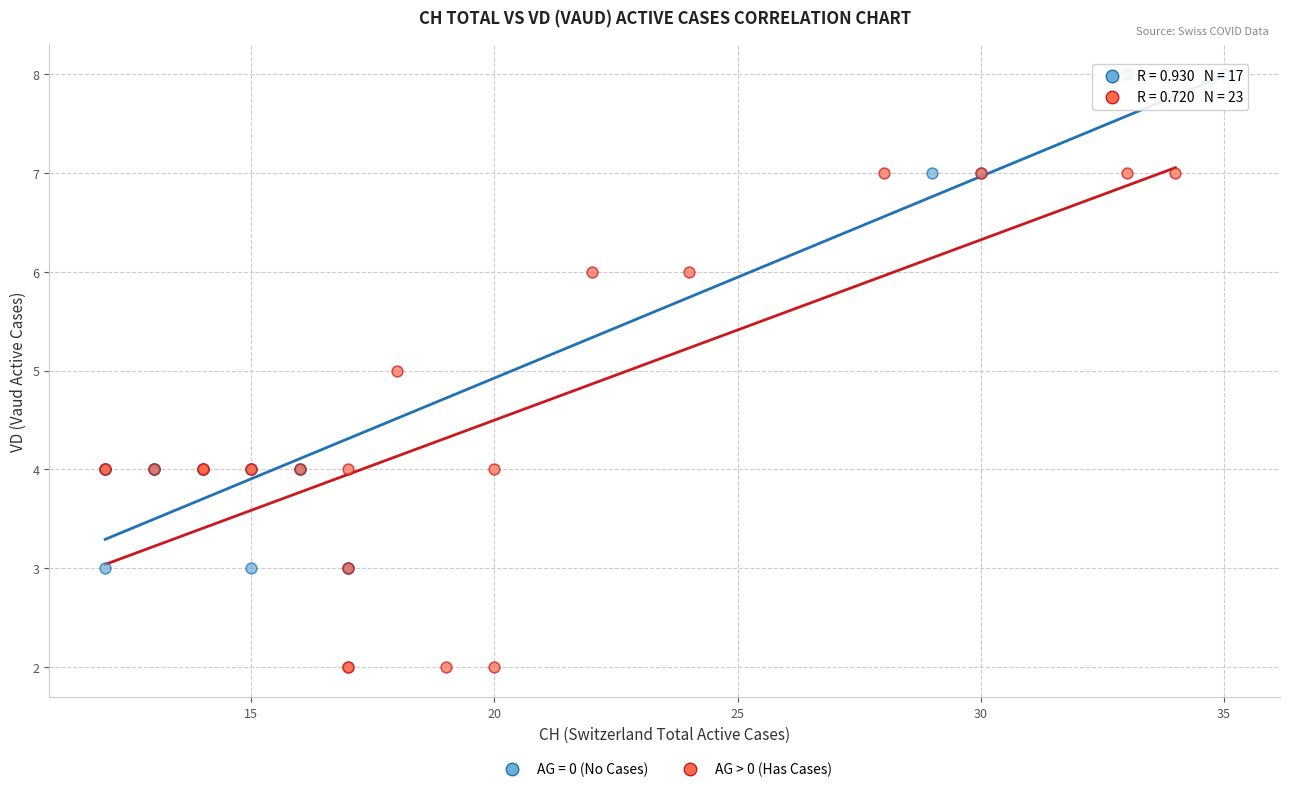

Which series reaches the maximum Y coordinate?

AG = 0 (No Cases)